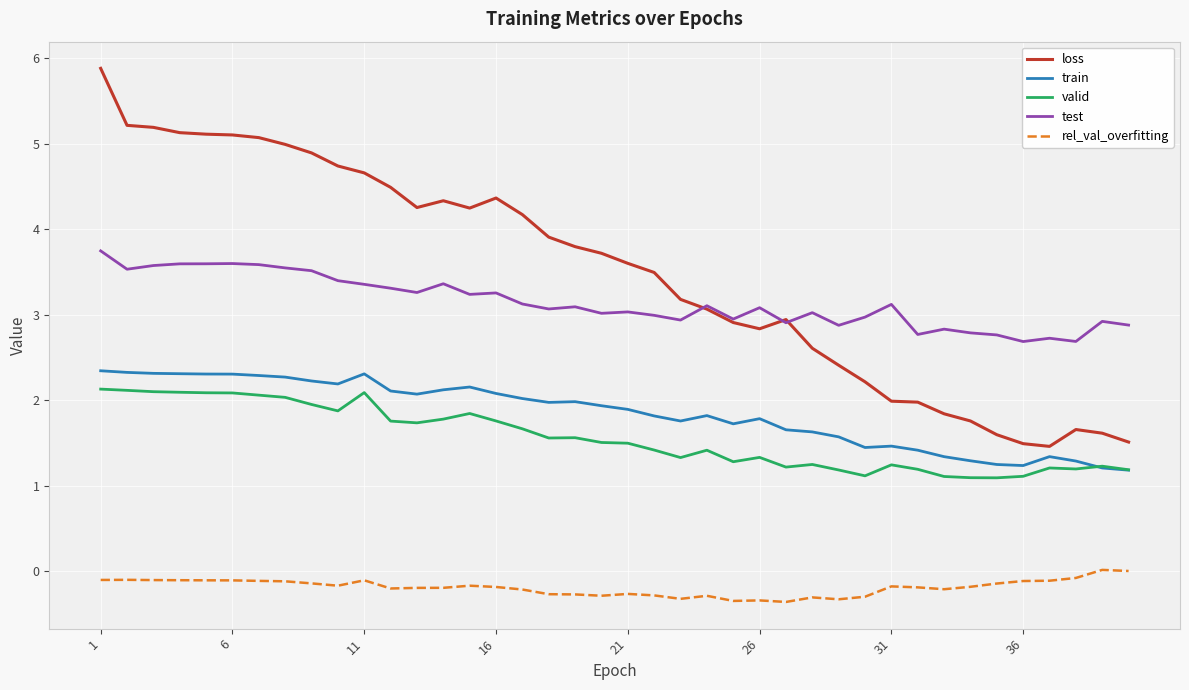

What is the difference between the second highest and second lowest values in the train series?

1.1